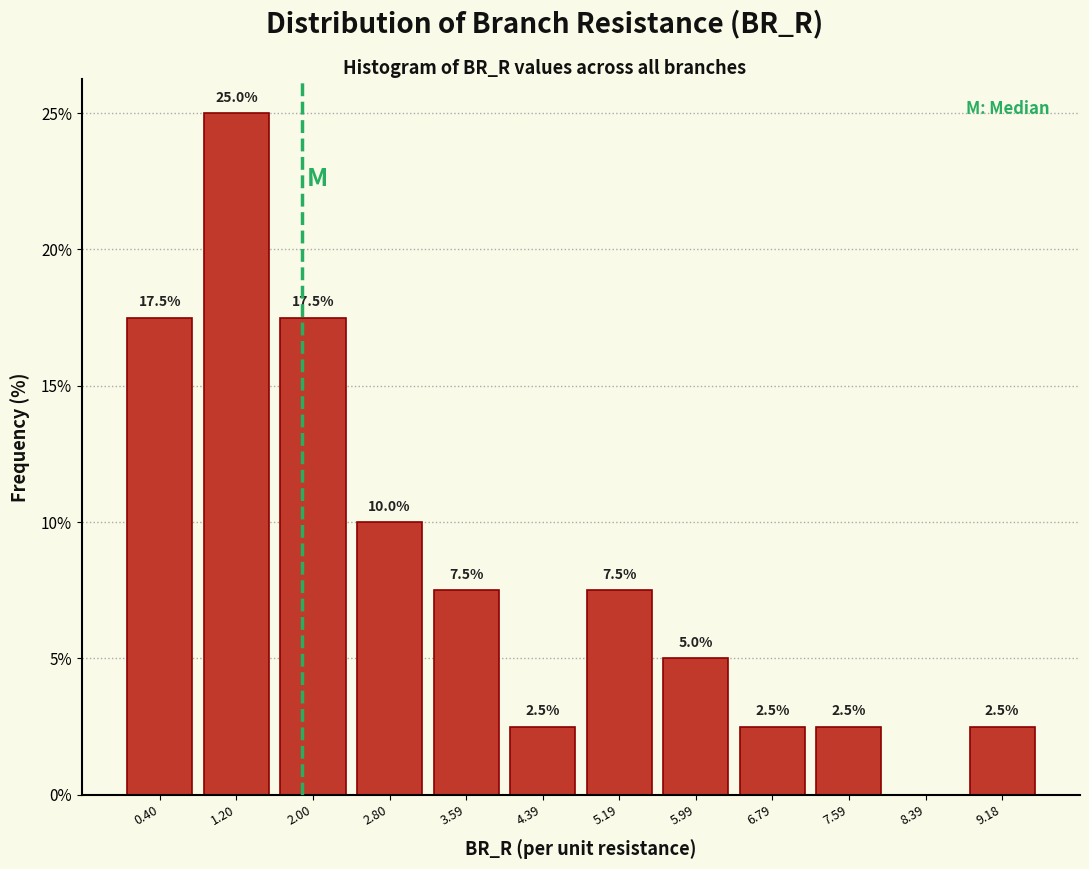

Over which range of the x-axis is the bar tallest?

0.8 to 1.6